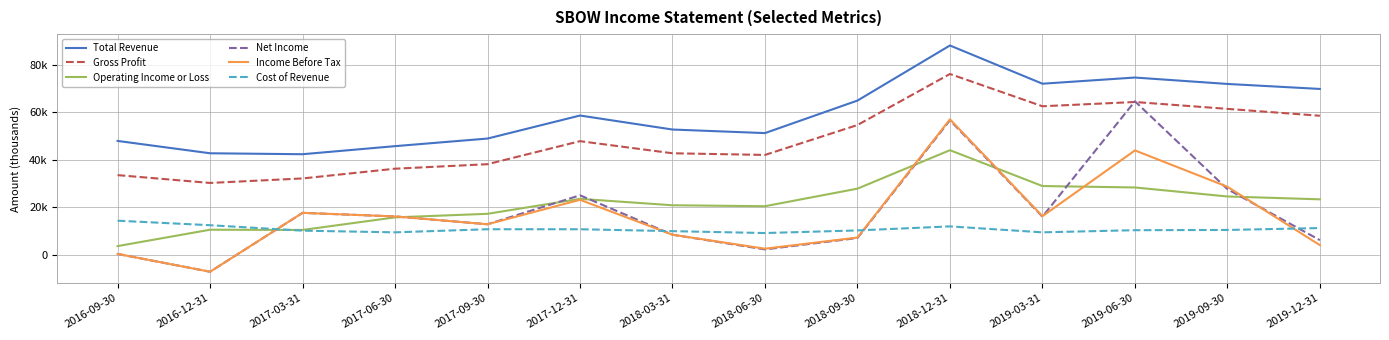

Rank the series at 2019-09-30 from highest to lowest value.

Total Revenue, Gross Profit, Income Before Tax, Net Income, Operating Income or Loss, Cost of Revenue